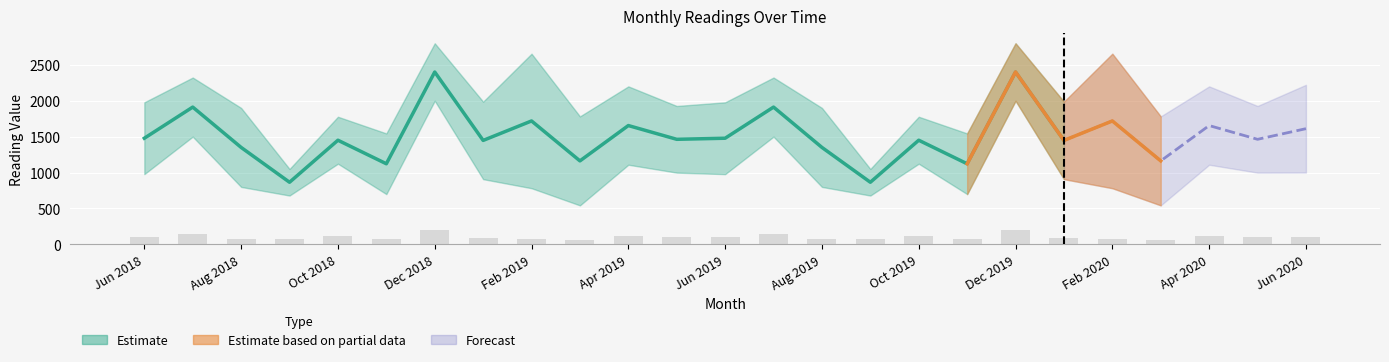

Rank the categories by value from lowest to highest.

Mar 2019, Mar 2020, Sep 2018, Sep 2019, Nov 2018, Nov 2019, Feb 2019, Feb 2020, Aug 2018, Aug 2019, Jan 2019, Jan 2020, Jun 2018, Jun 2019, May 2019, May 2020, Jun 2020, Apr 2019, Apr 2020, Oct 2018, Oct 2019, Jul 2018, Jul 2019, Dec 2018, Dec 2019